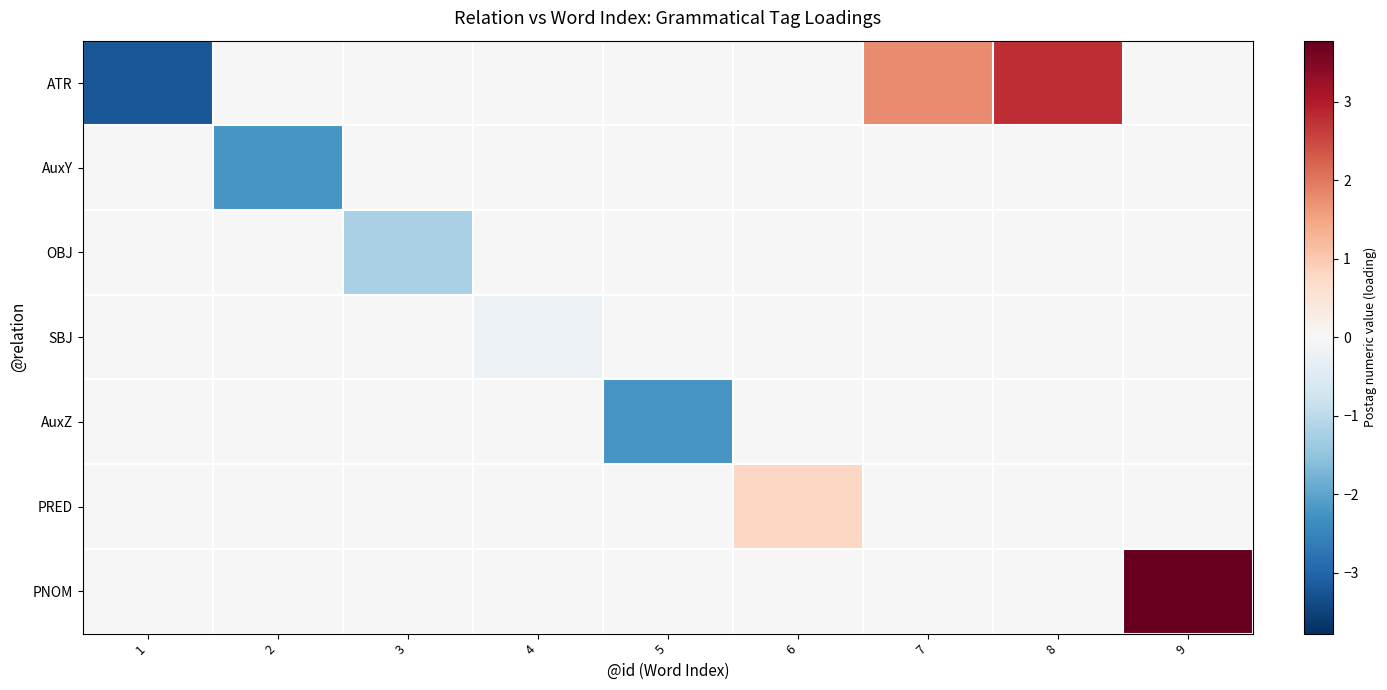

At which category does the chart reach its minimum across all series?

1